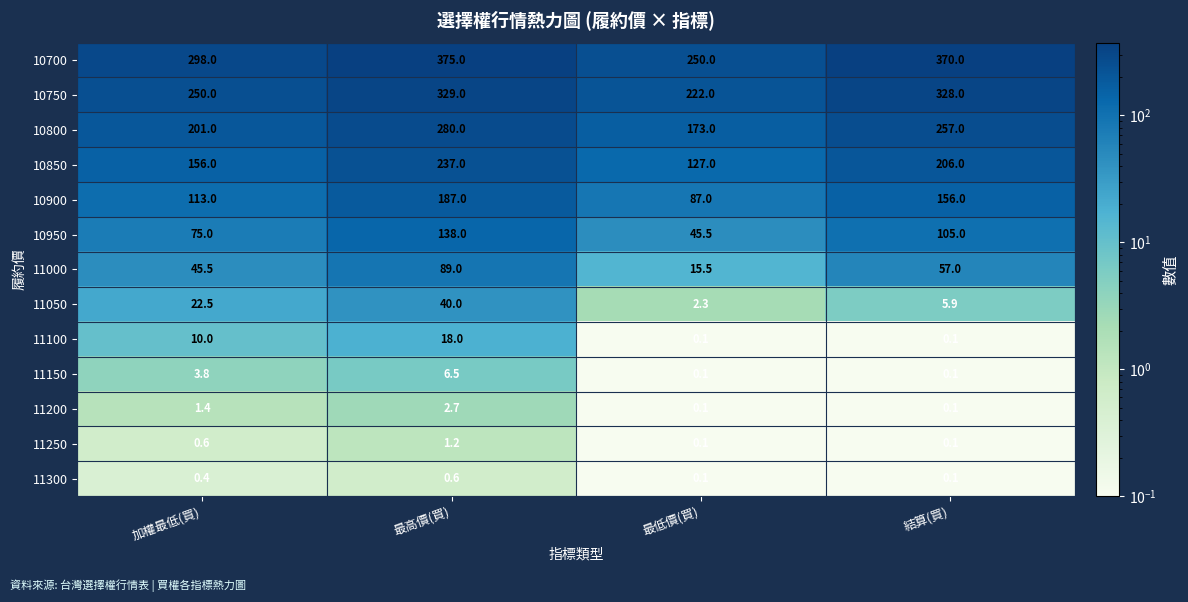

The value of 10900 at 最高價(買) is 37.6. True or false?

False